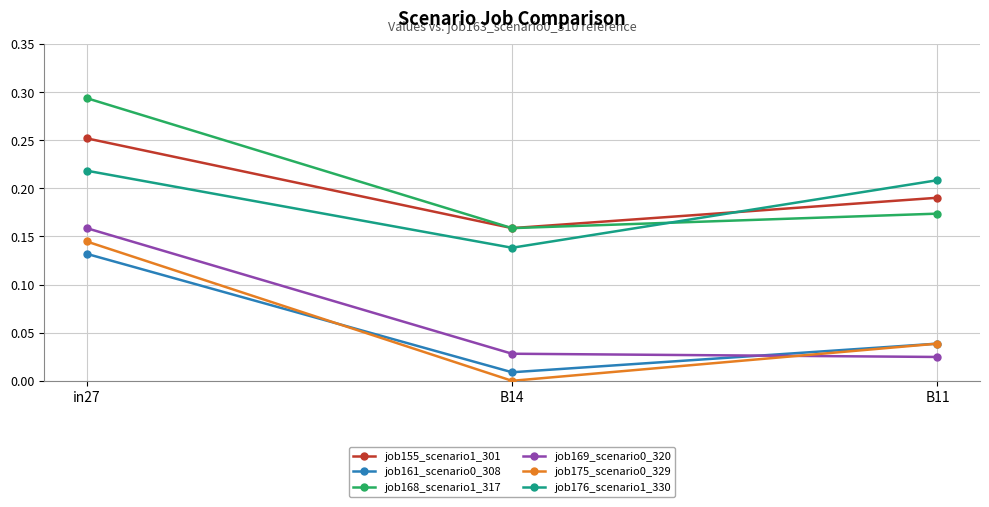

At how many categories does at least one series exceed 0?

3